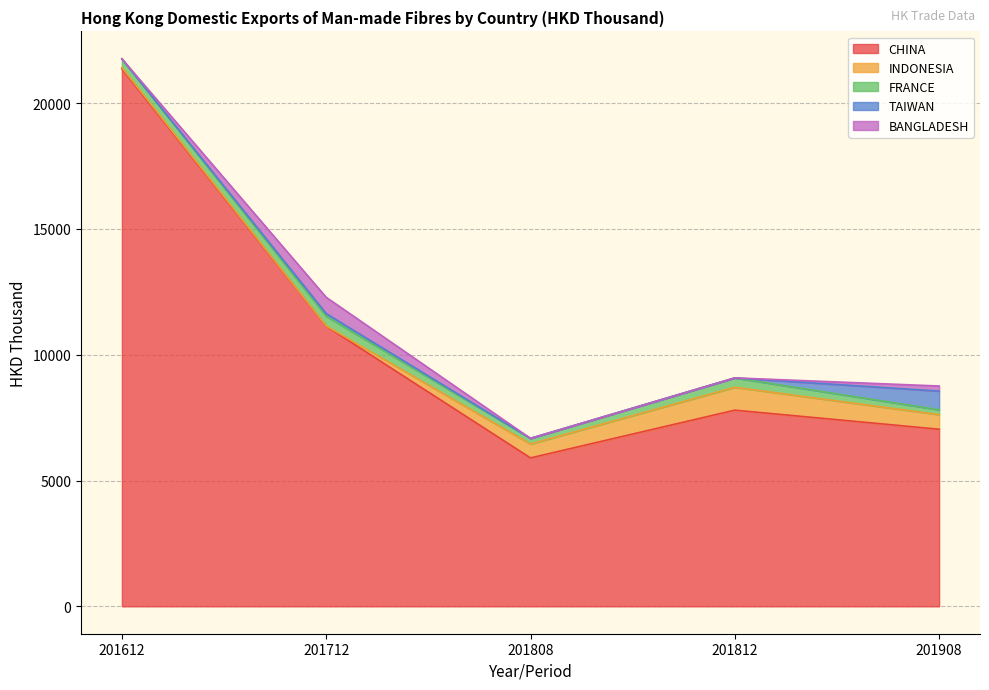

What is the sum of the CHINA values at 201712 and 201808?

17034.4